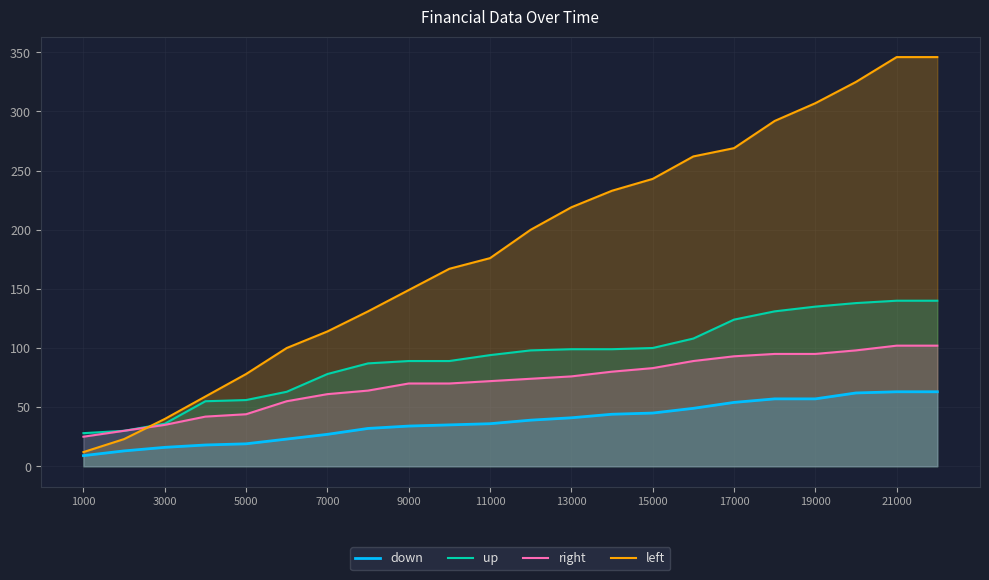

How many values in the up series are below 98?

11